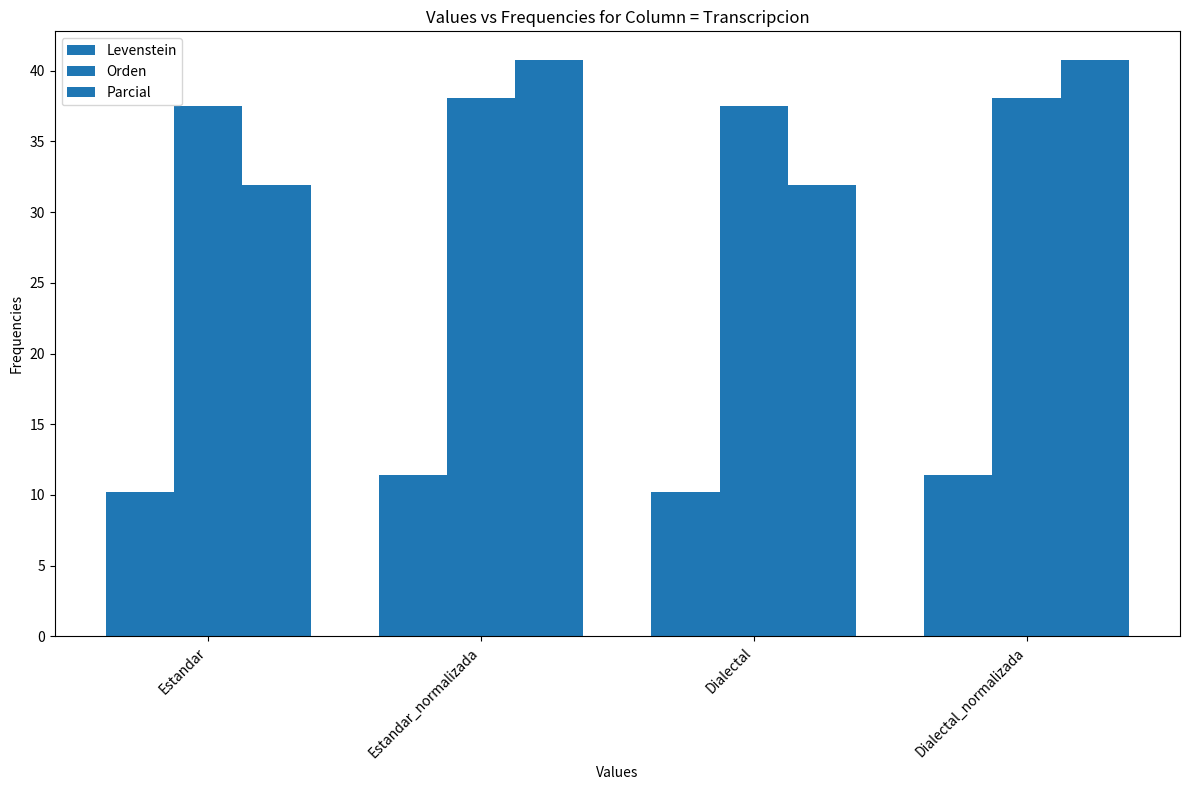

Does the chart contain stacked bars?

No